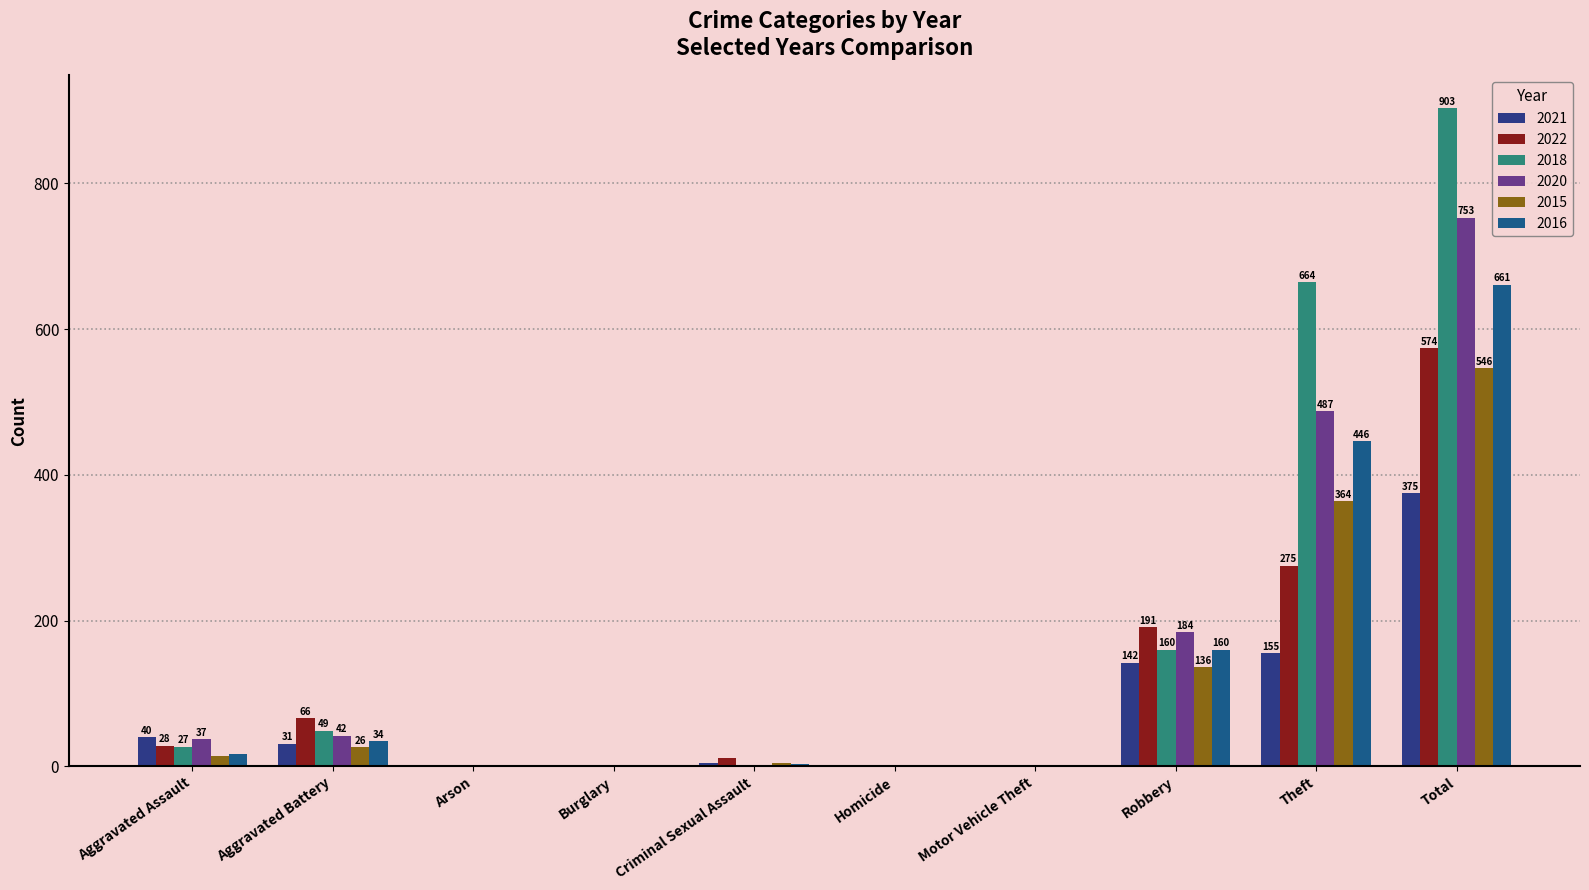

Which series has the largest total across all categories?

2018